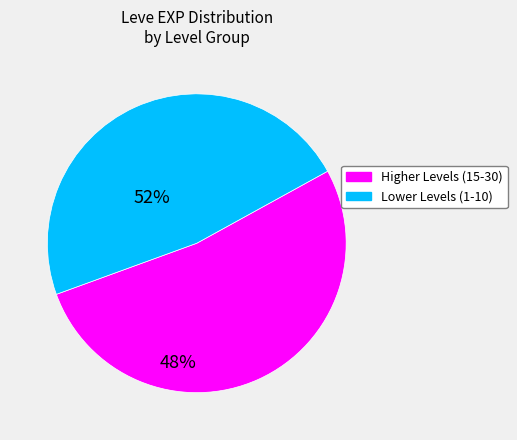

Is there any slice that represents more than half of the pie?

Yes